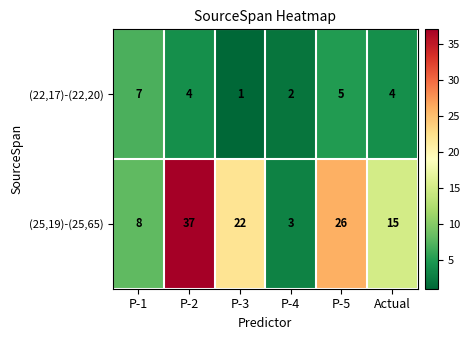

What is the difference between the highest and lowest values at P-5?

21